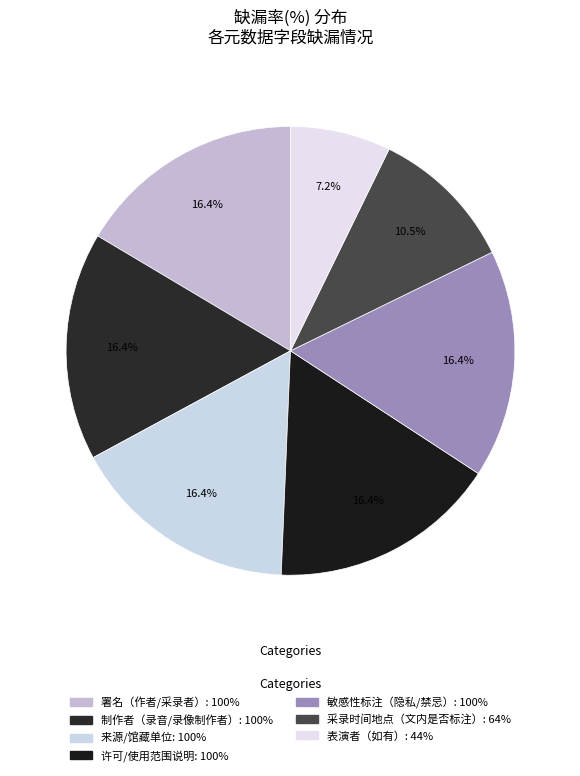

What percentage is NOT represented by 表演者（如有）?

92.8%